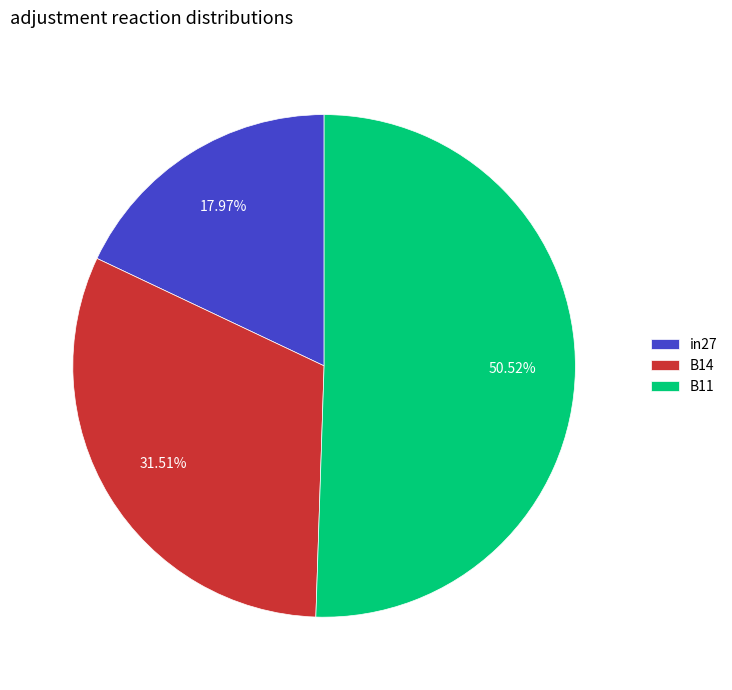

Does any single category account for the majority?

Yes